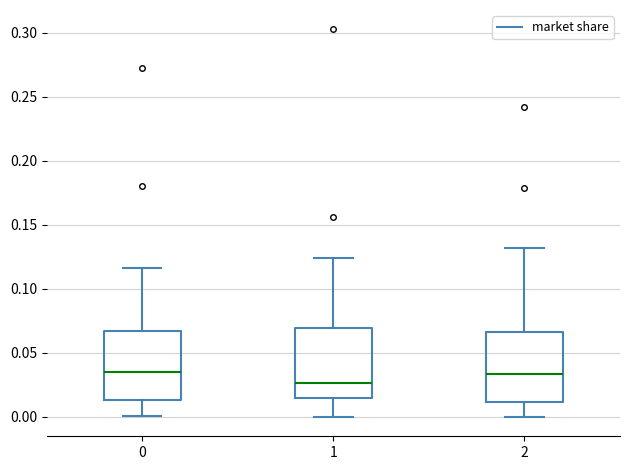

Reading left to right, read every box against the y-axis: the position of its median line, the range the box covers, and the ends of its whiskers. The values are not printed on the chart, so give them approximately, as read against the axis.

0: median 0.035, box 0.015 to 0.065, whiskers 0.000 to 0.115
1: median 0.025, box 0.015 to 0.070, whiskers 0.000 to 0.125
2: median 0.035, box 0.010 to 0.065, whiskers 0.000 to 0.130